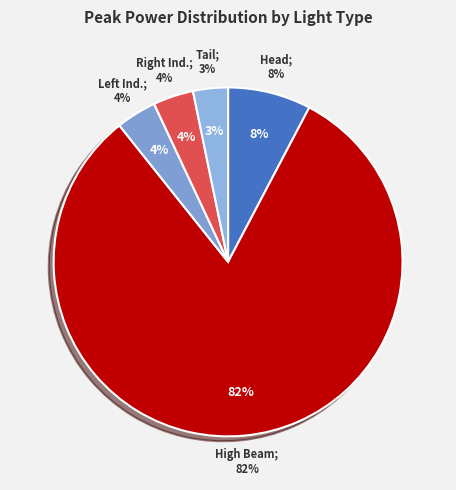

How many segments does this pie chart have?

5